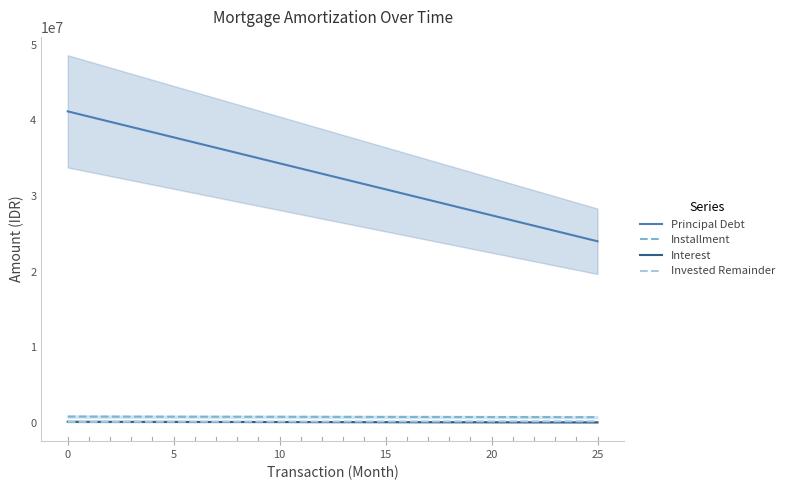

True or false: Principal Debt and Interest intersect in this chart.

False